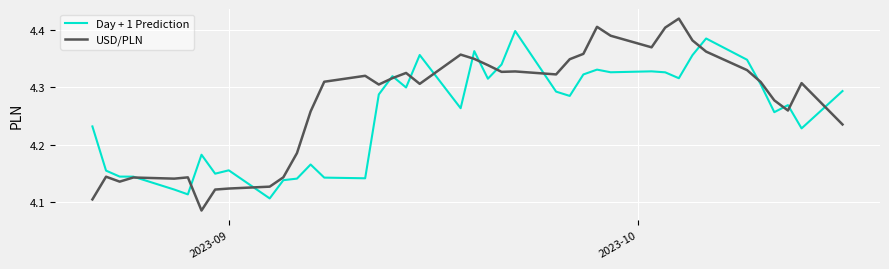

Rank the series by their average value, from highest to lowest.

USD/PLN, Day + 1 Prediction